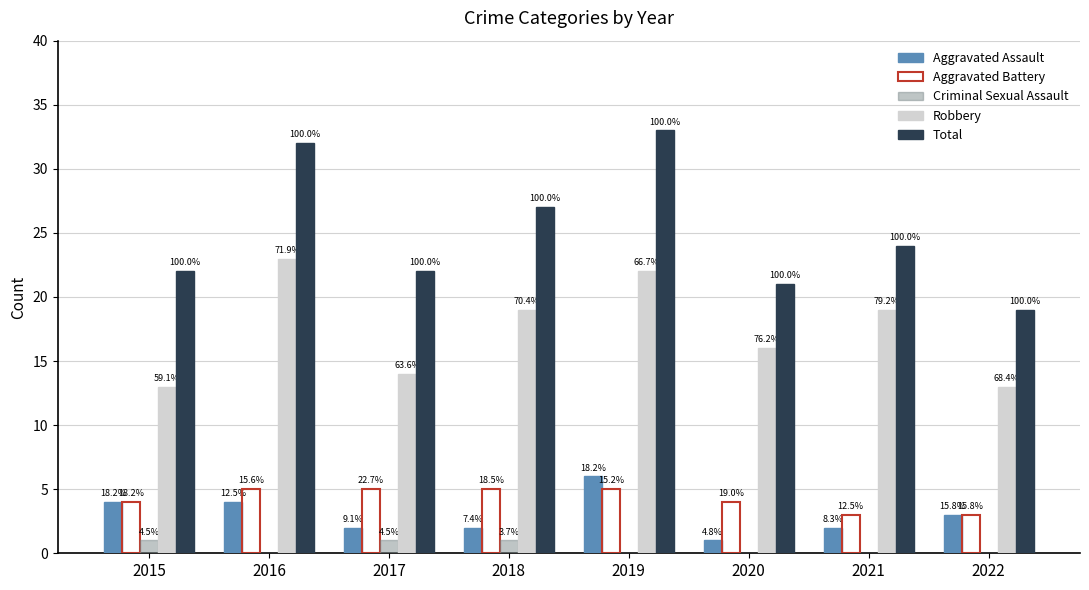

What are all the series names shown in the legend?

Aggravated Assault, Aggravated Battery, Criminal Sexual Assault, Robbery, Total